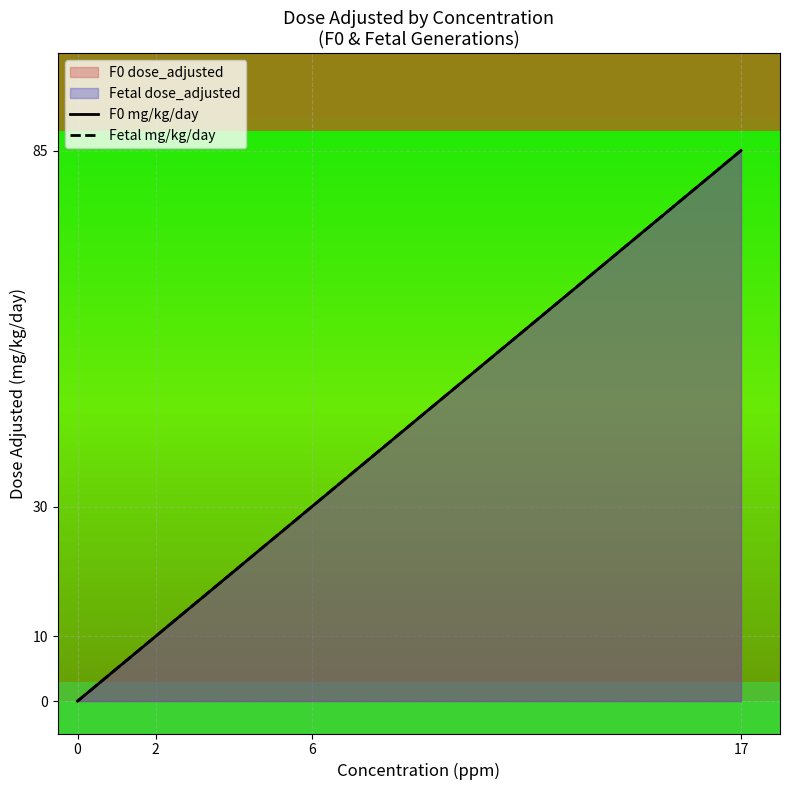

True or false: F0 mg/kg/day and Fetal mg/kg/day cross at least once.

False